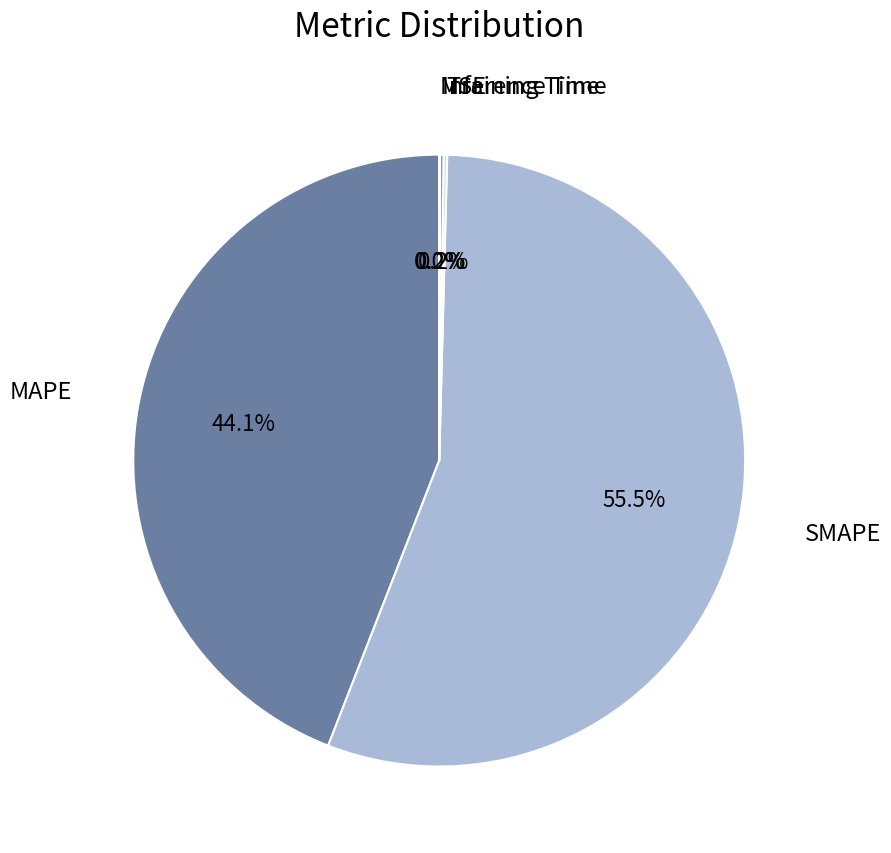

True or false: MAPE accounts for 44% of the total.

True